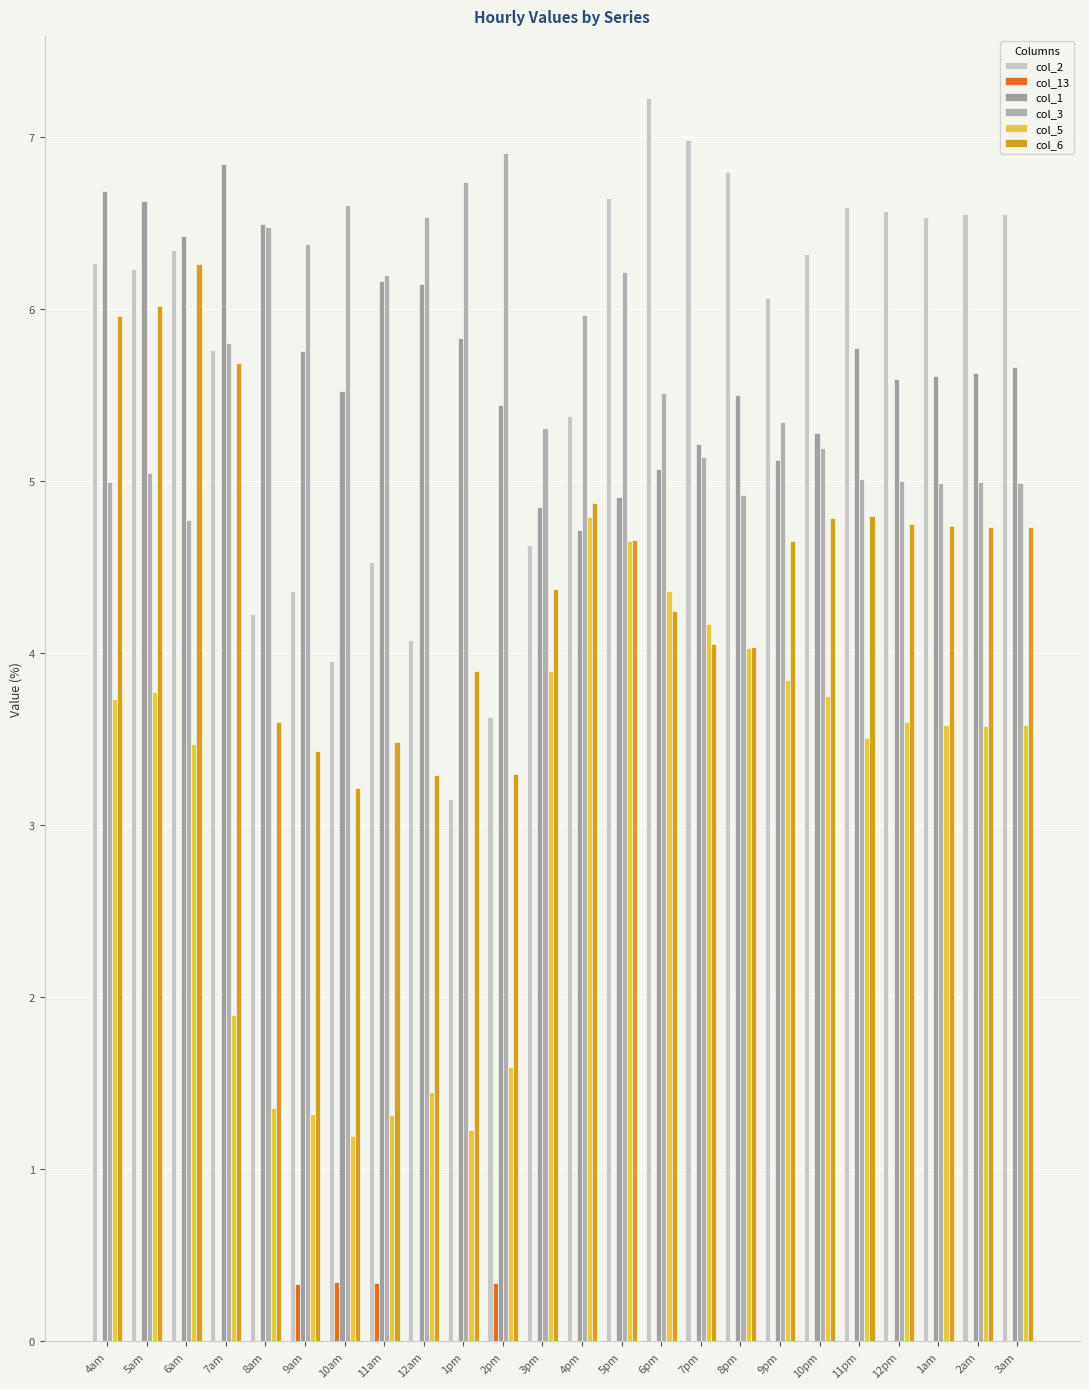

Count the number of categories in the chart.

24